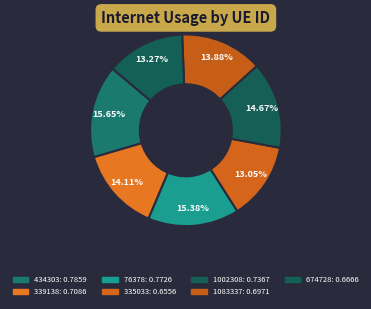

Does any single category account for the majority?

No